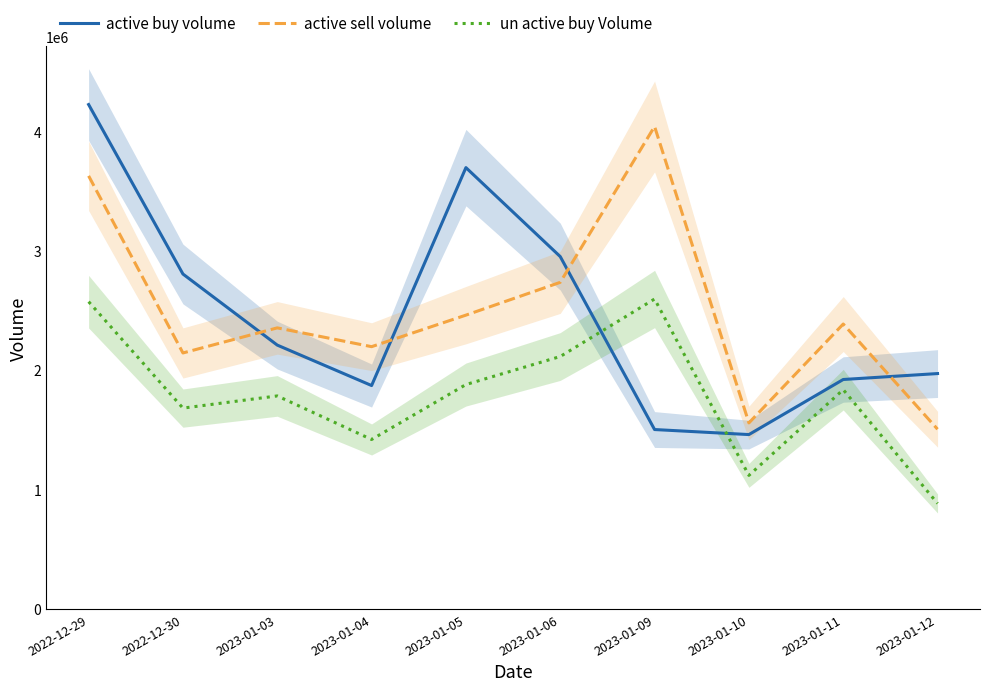

Between 2022-12-29 and 2023-01-10, which is larger?

2022-12-29